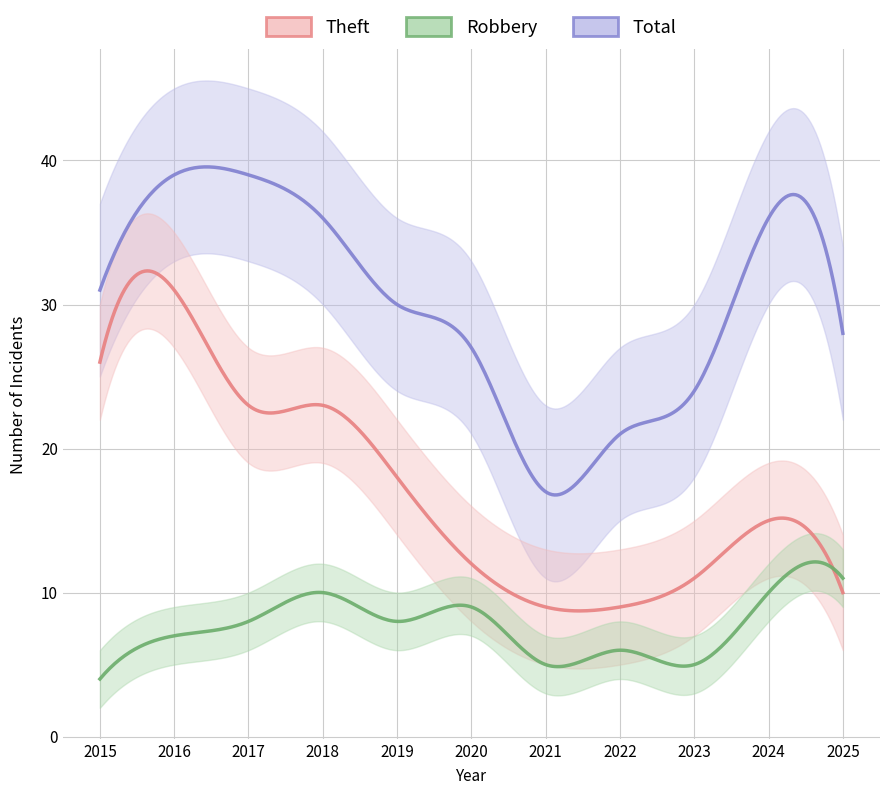

At which category is the sum across all series the highest?

2016